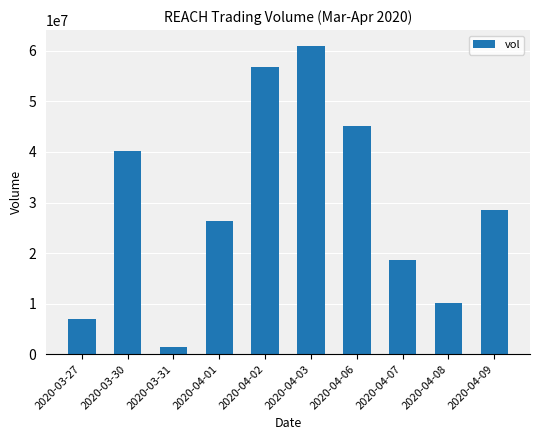

Where does the data first go above 28527800?

2020-03-30